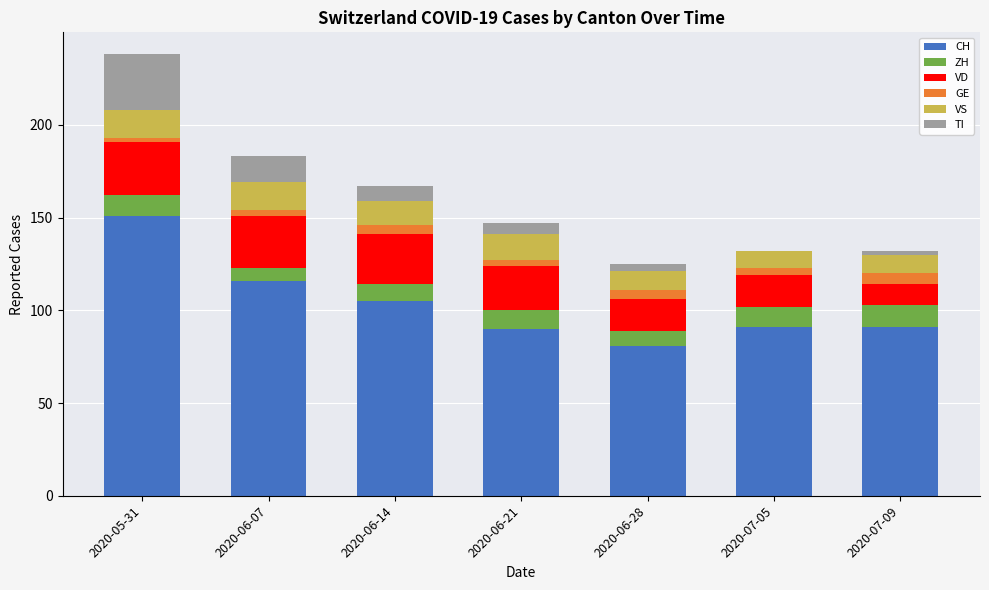

The CH series shows 90 at 2020-06-21. True or false?

True